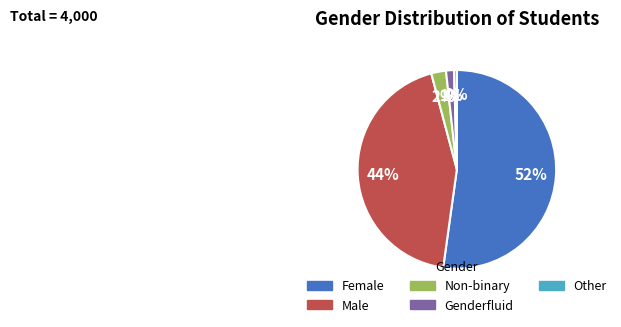

To the nearest percent, what is the difference between the Non-binary and Genderfluid slice percentages?

1%